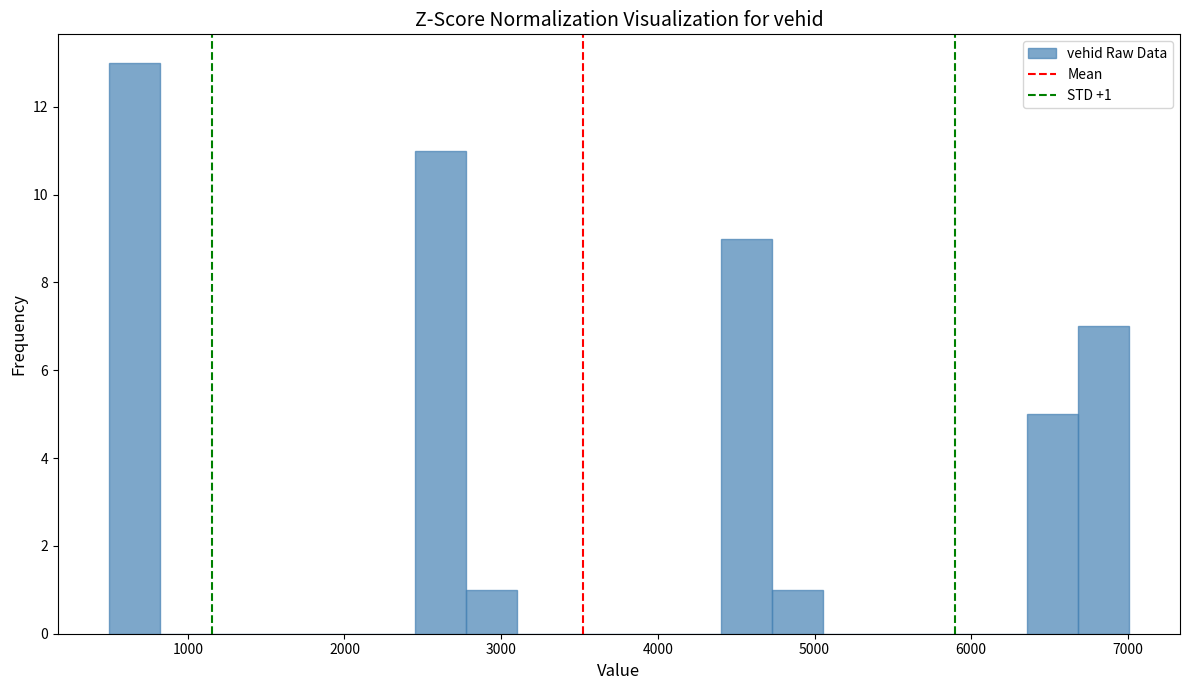

Read against the x-axis, roughly where is the centre of the tallest bar?

700